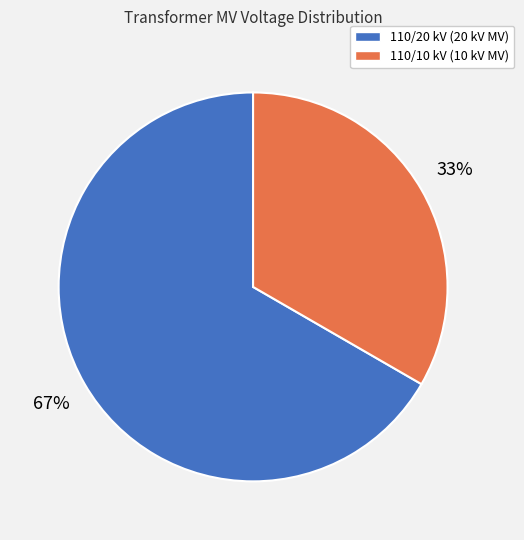

The 110/10 kV (10 kV MV) slice represents 33% of the pie. True or false?

True